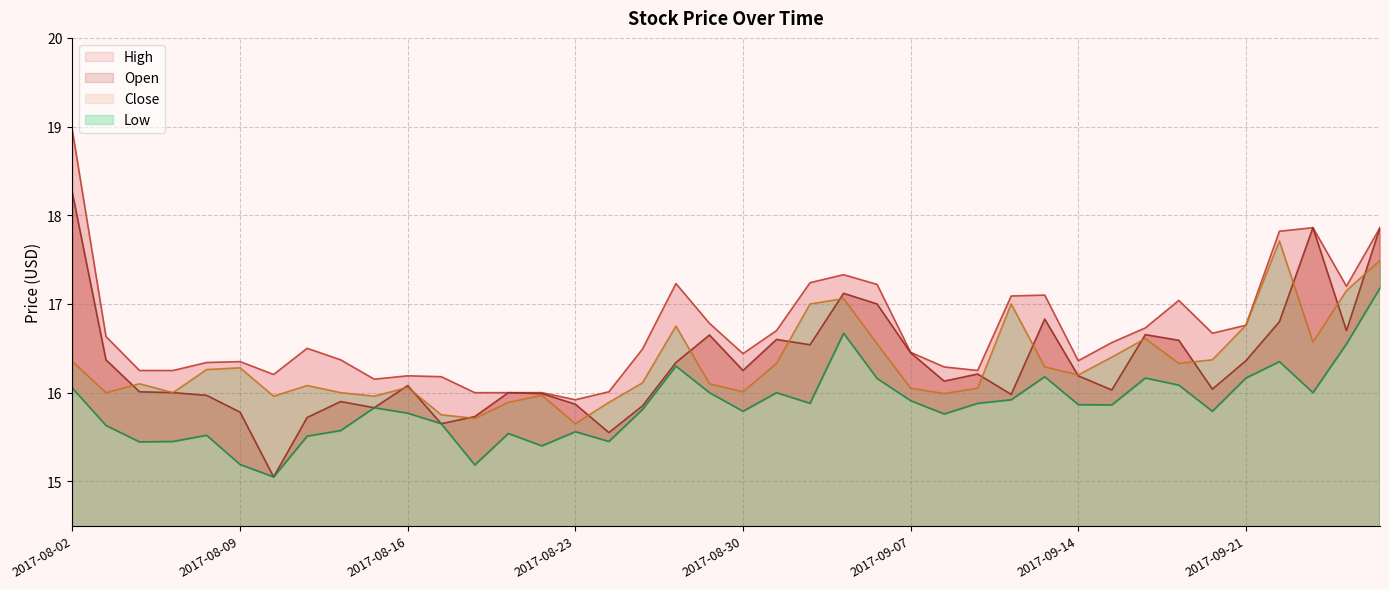

The value of Close at 2017-08-29 is 25.0. True or false?

False